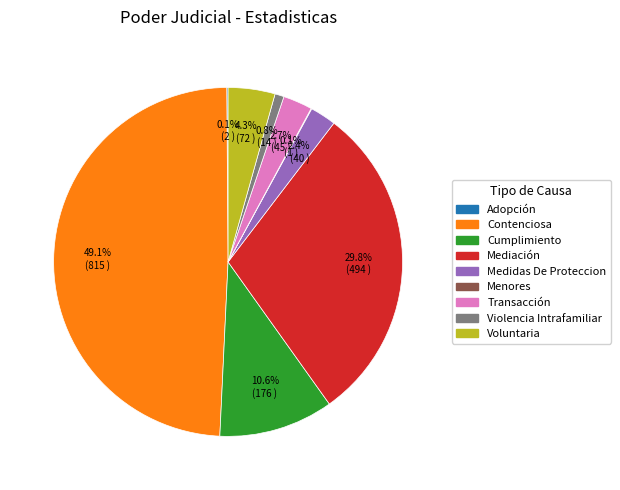

Does Voluntaria account for over 50% of the chart?

No